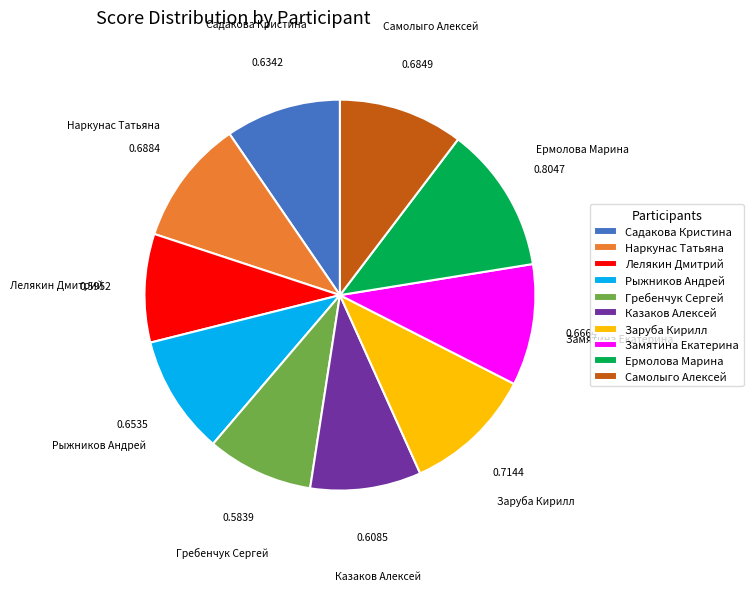

Combined, do Ермолова Марина and Замятина Екатерина account for over 50%?

No